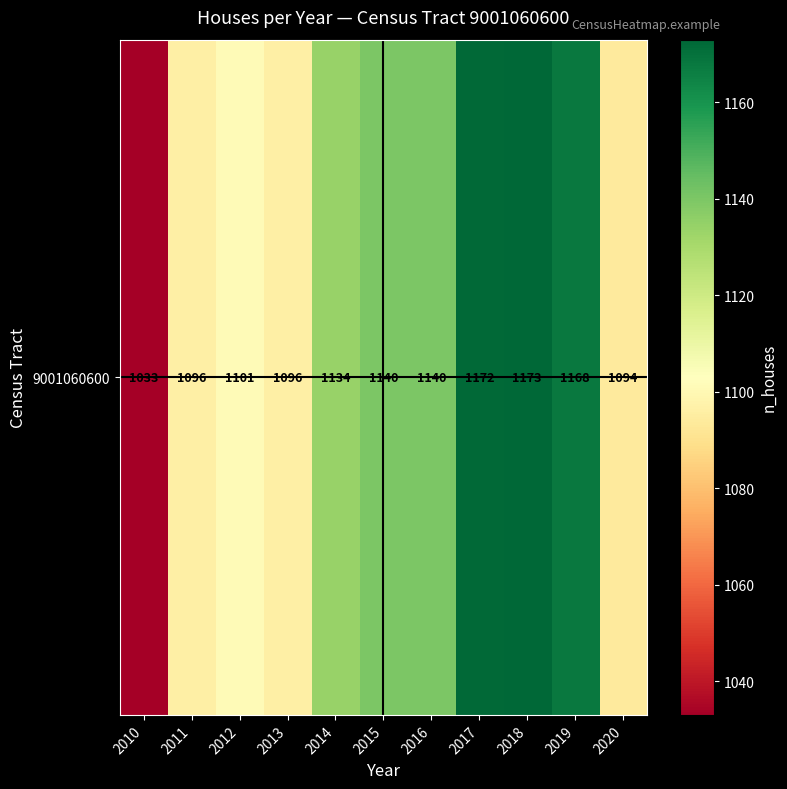

What is the change in value from 2012 to 2020?

-7